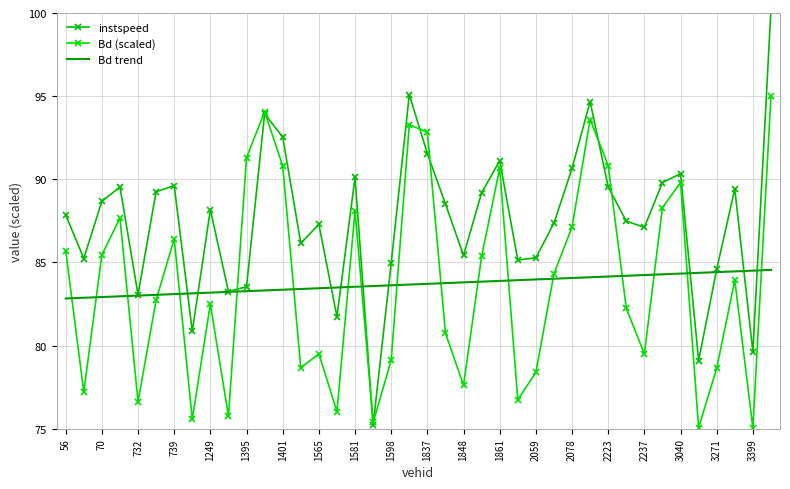

Where does the Bd (scaled) series first go above 83?

56